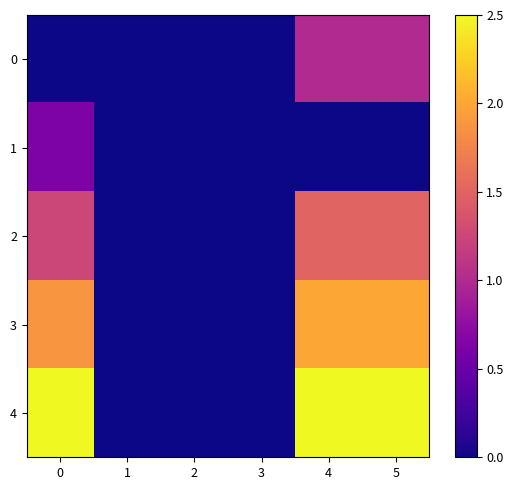

Rank the series by their average value, from lowest to highest.

1, 0, 2, 3, 4